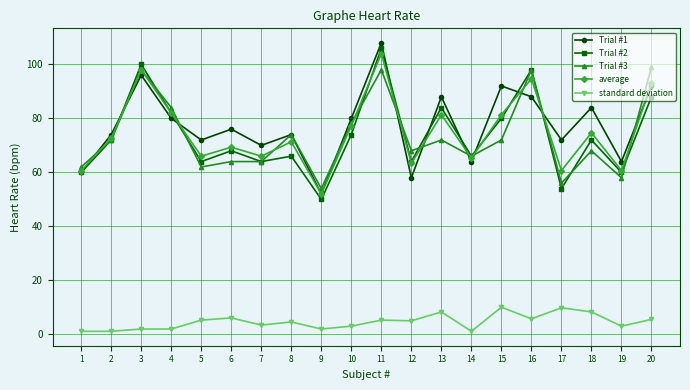

How many interior local valleys does the average series have?

7